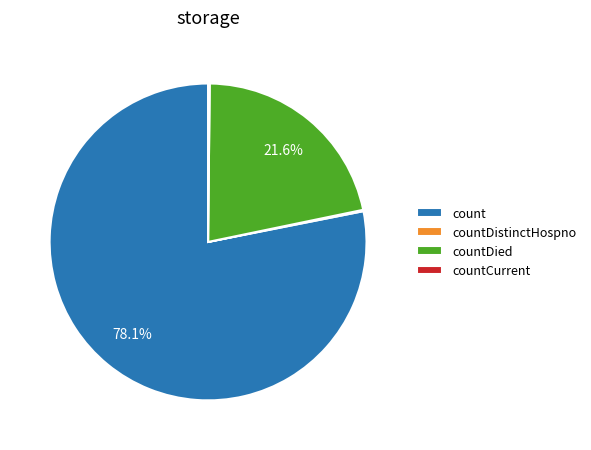

Which slice is the largest?

count